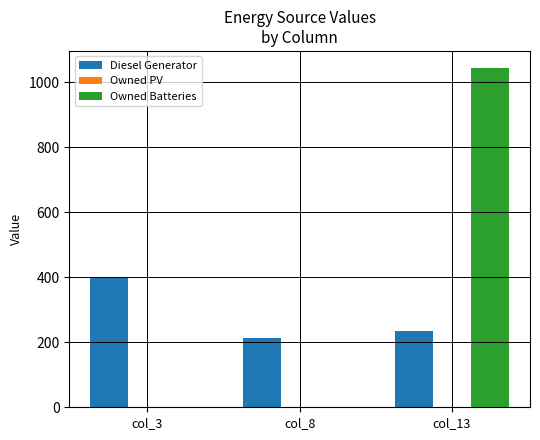

Reading right to left, extract all data points from this chart.

Diesel Generator: col_13=236	col_8=213	col_3=400
Owned Batteries: col_13=1044	col_8=0	col_3=0